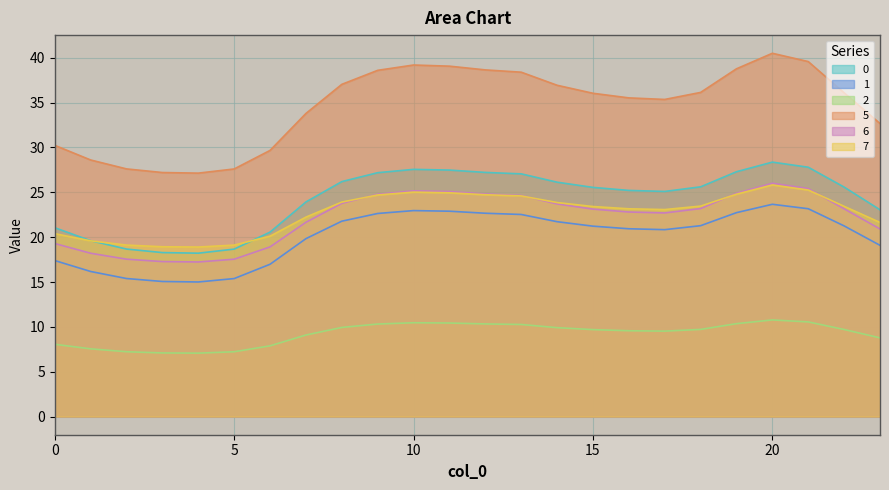

Which series has the widest spread of values?

5